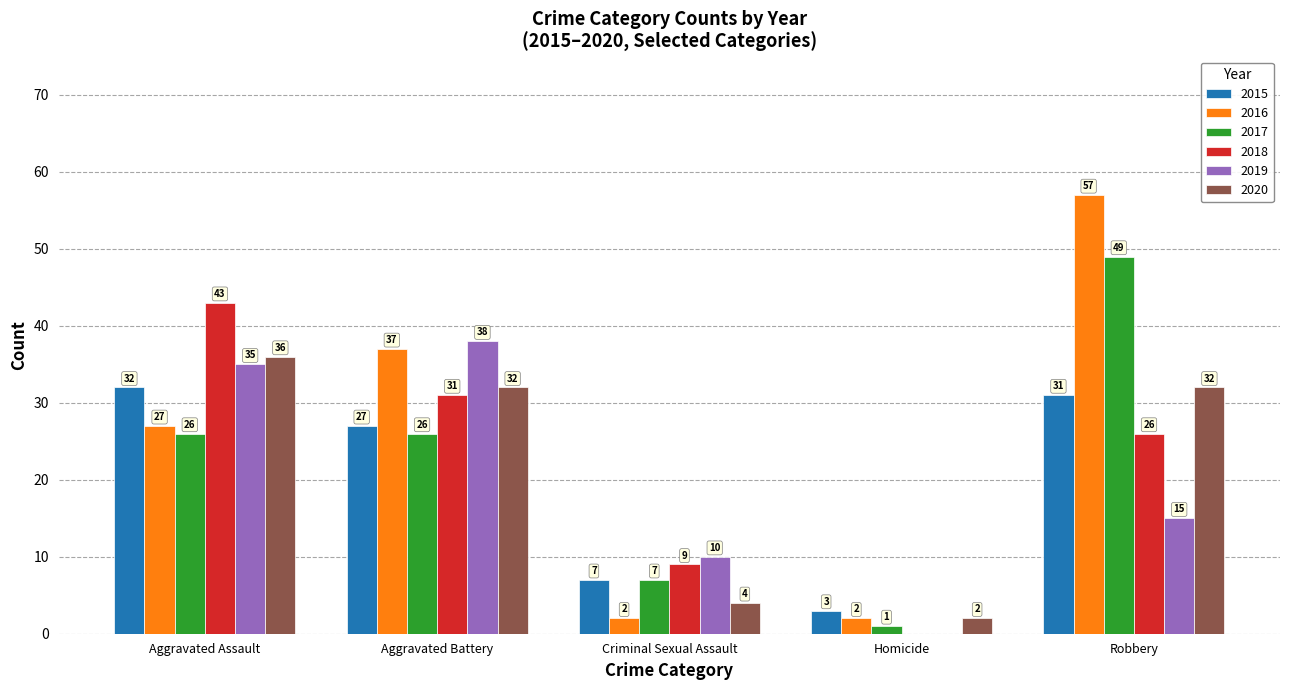

Count the 2018 values in the range 9 to 31.

3